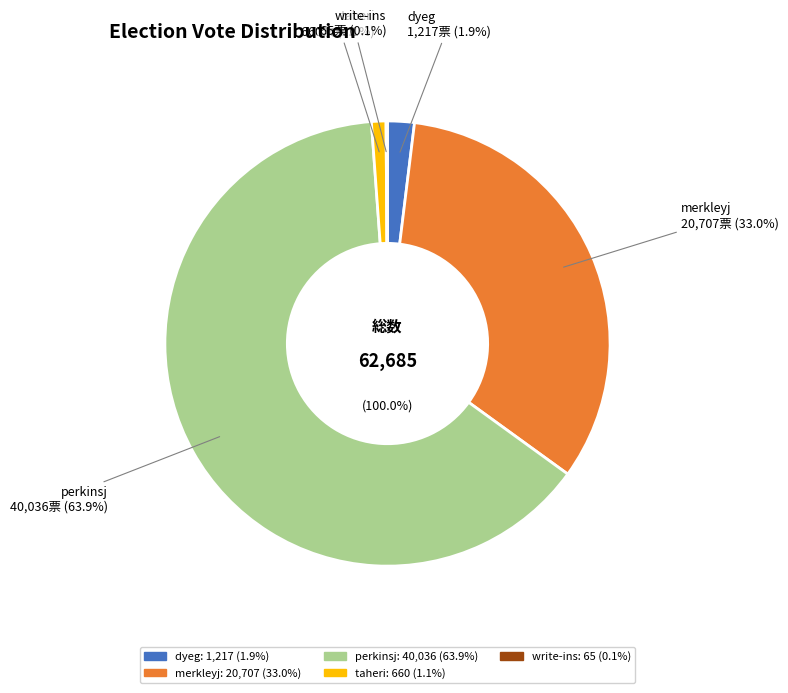

What percentage is NOT represented by merkleyj?

67.0%